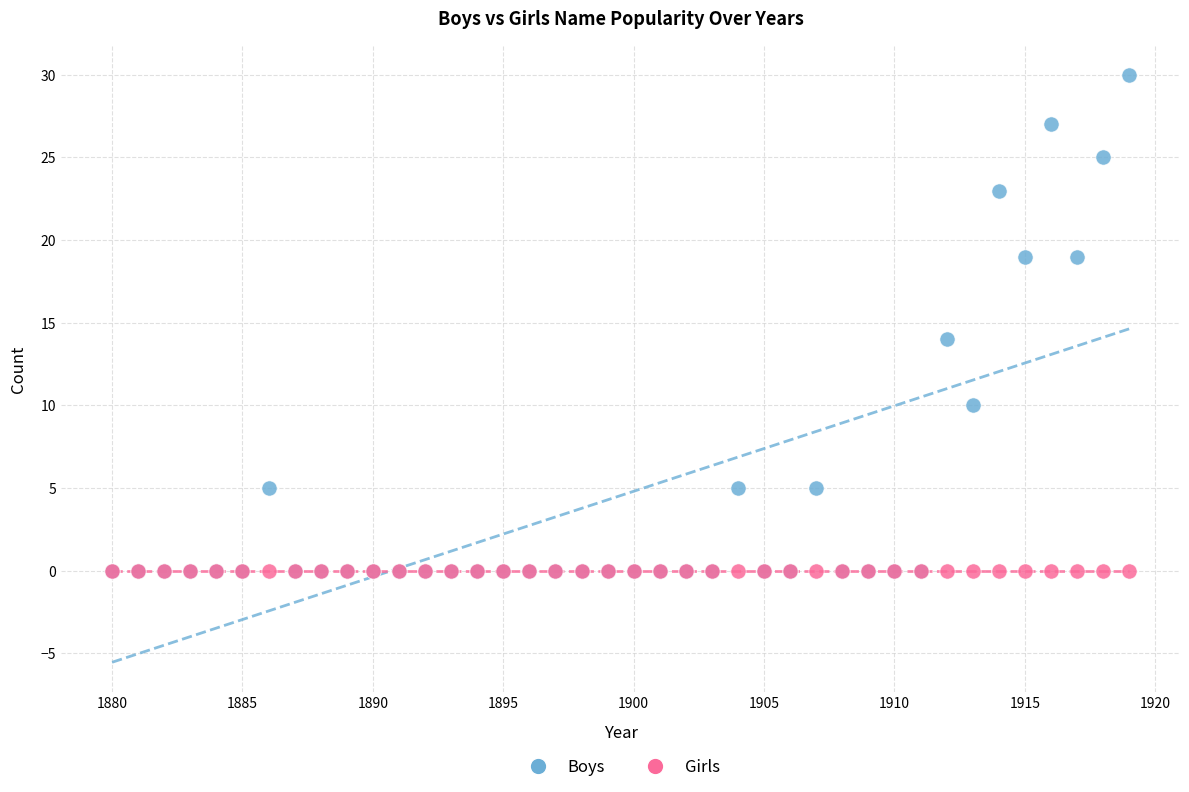

Across all series, what Y value is closest to 15?

14